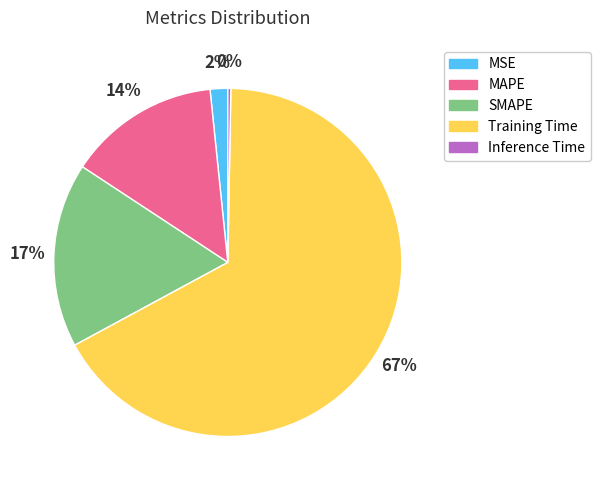

Count the number of slices in the pie.

5